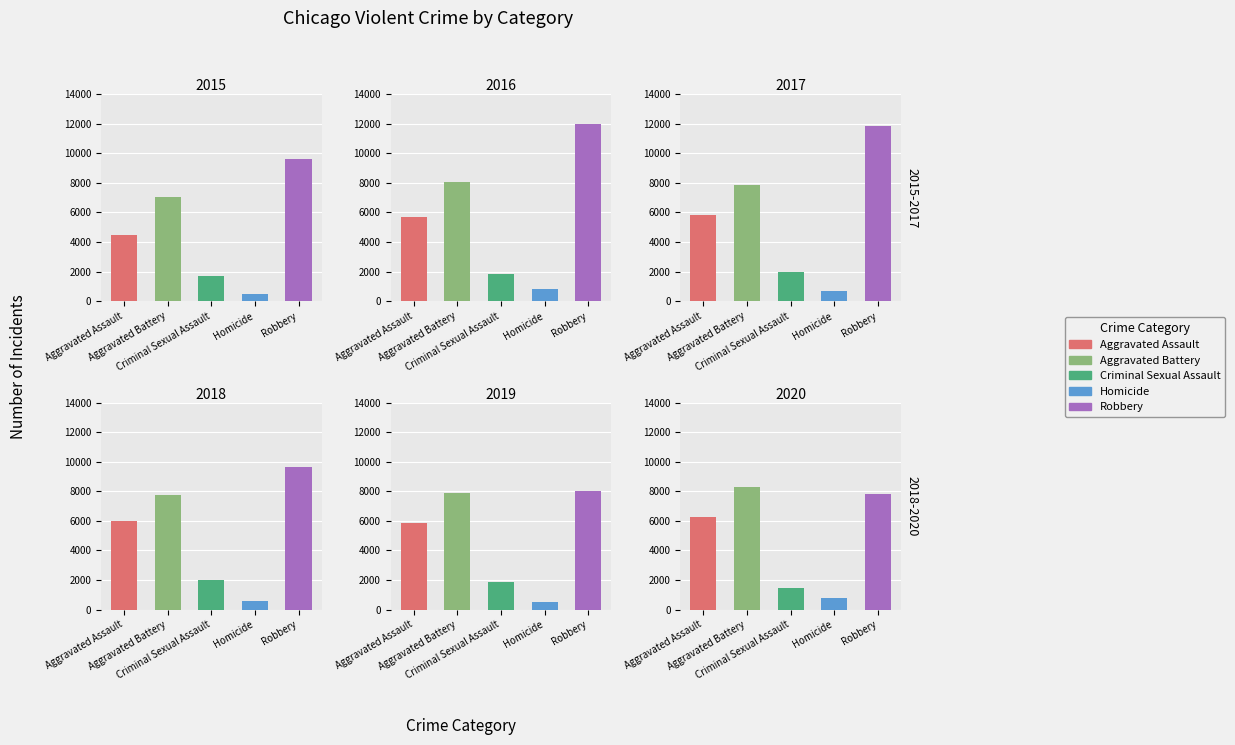

What is the sum of all 2020 values?

24676